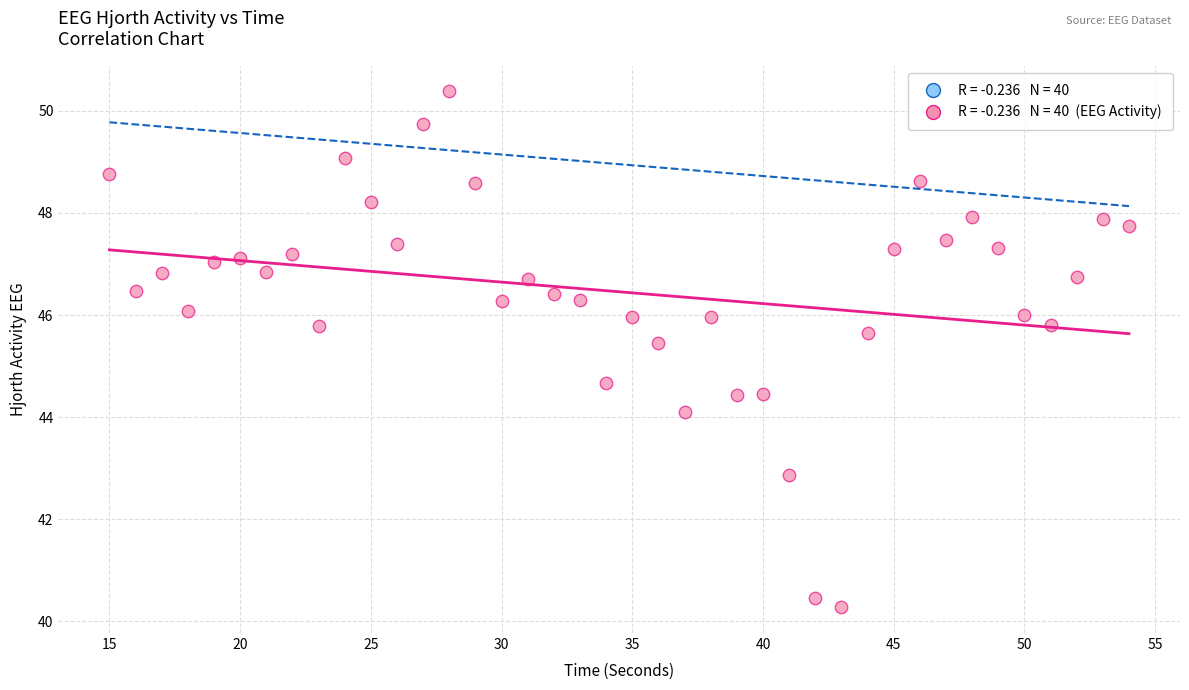

What Y value in the scatter plot is closest to 45?

44.7